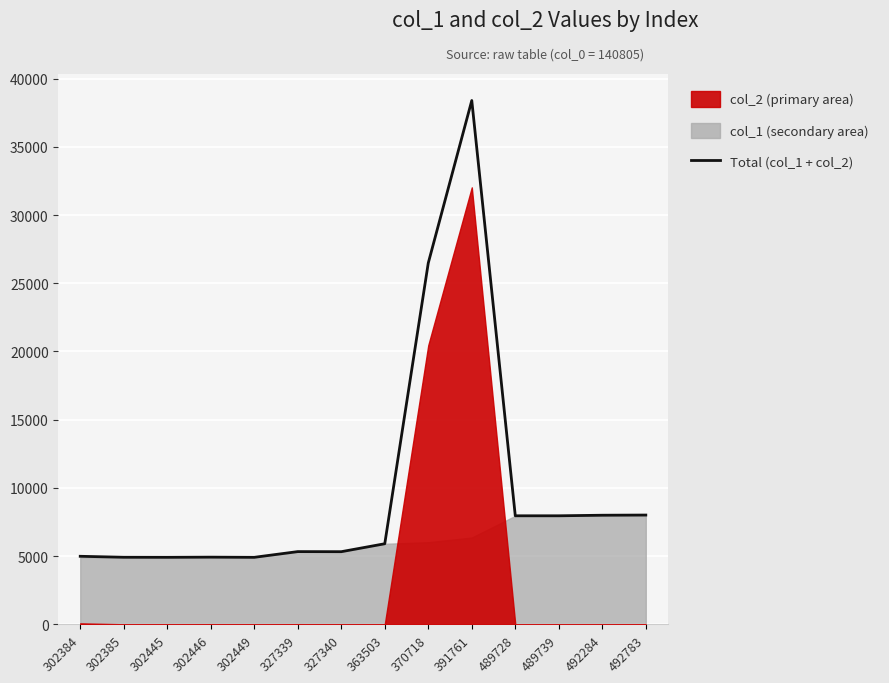

True or false: there are more than 1 points higher than both neighbors.

True